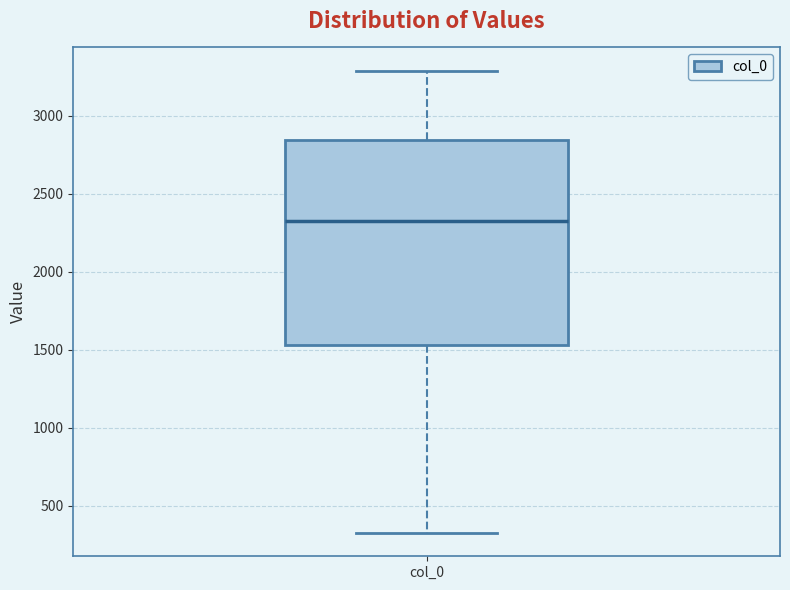

Where is the upper edge of the box for col_0 on the y-axis? The values are not printed on the chart, so give them approximately, as read against the axis.

2850